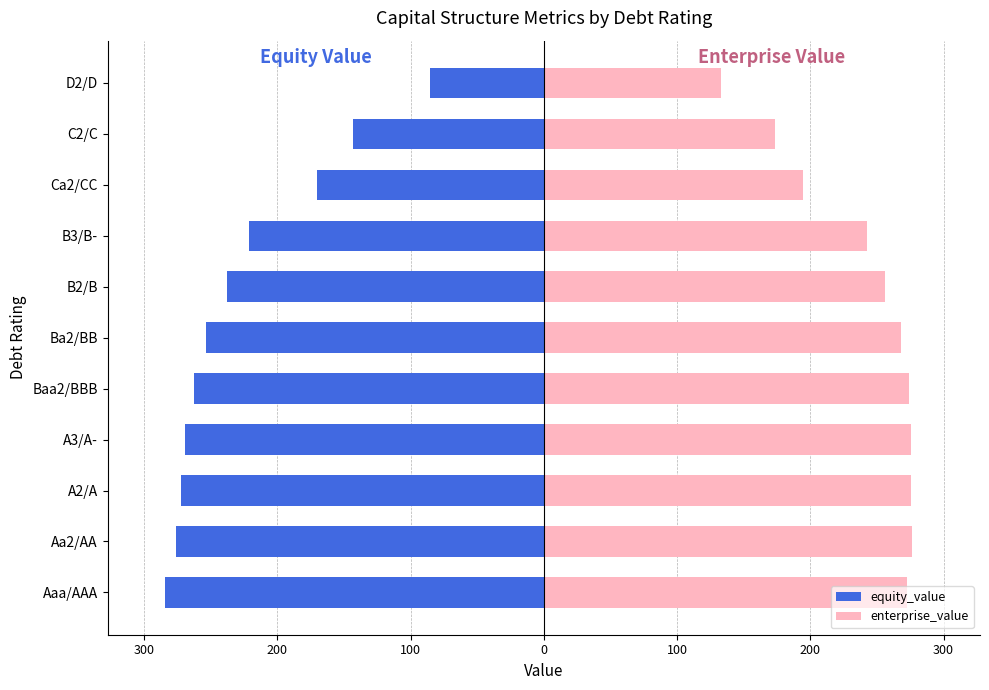

Between Aa2/AA and A2/A, which series saw the biggest shift?

equity_value